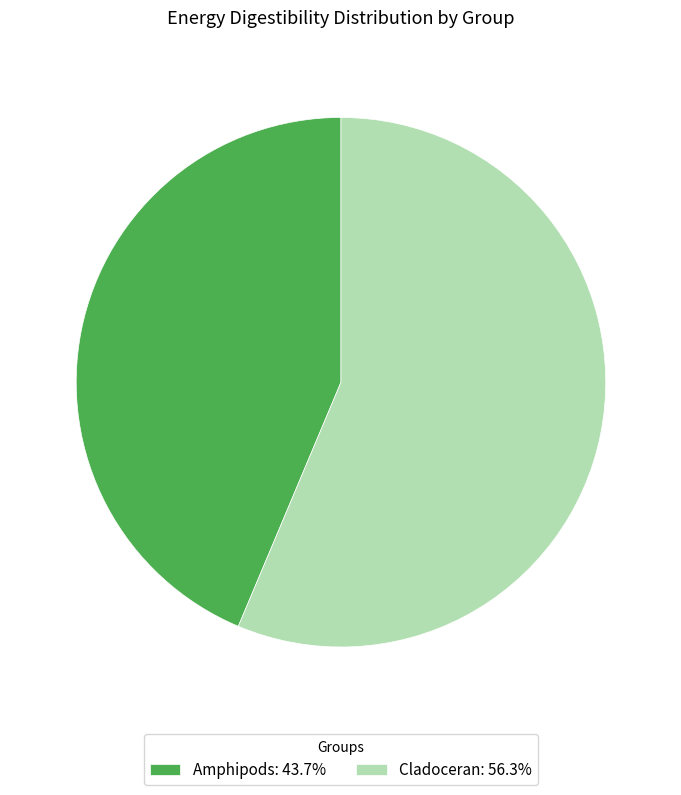

Between Amphipods and Cladoceran, which is larger?

Cladoceran